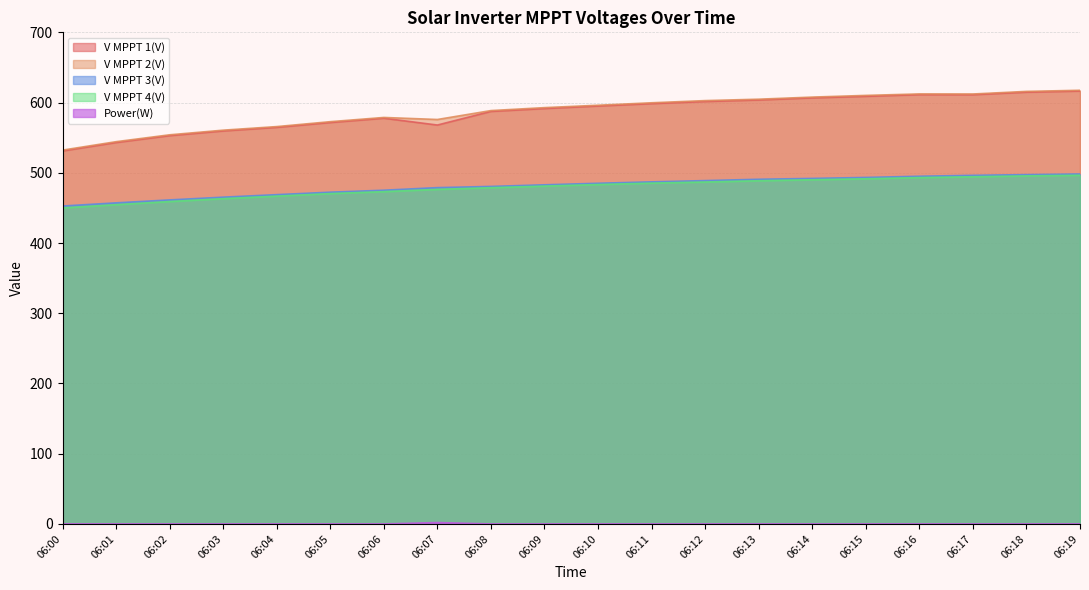

Count the number of categories in the chart.

20